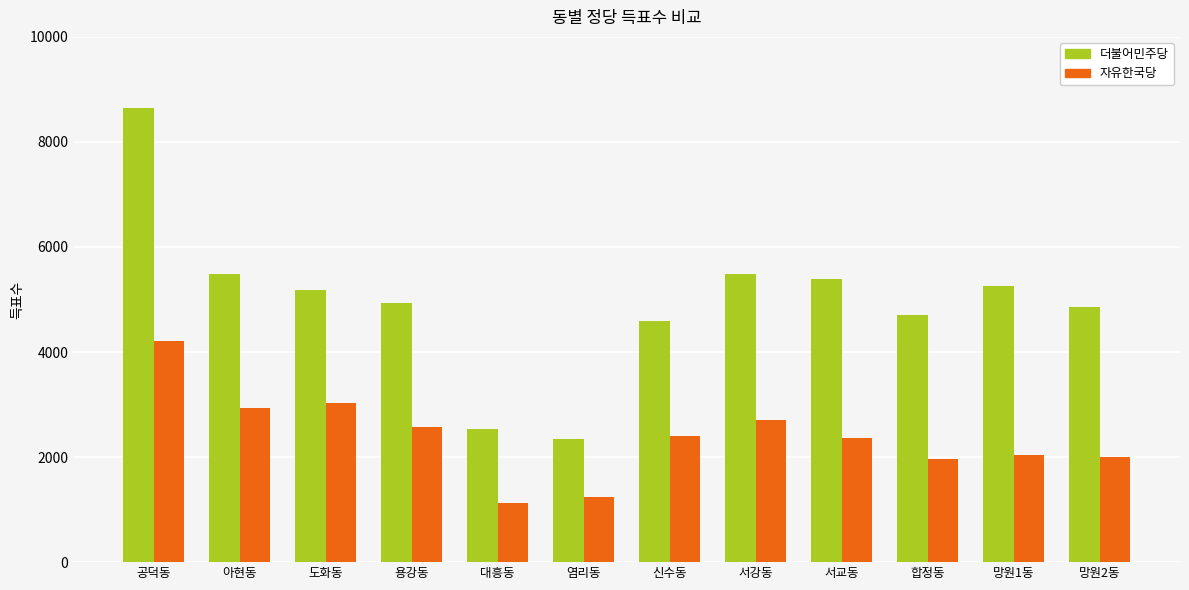

How many values in the 자유한국당 series are below 2392?

6